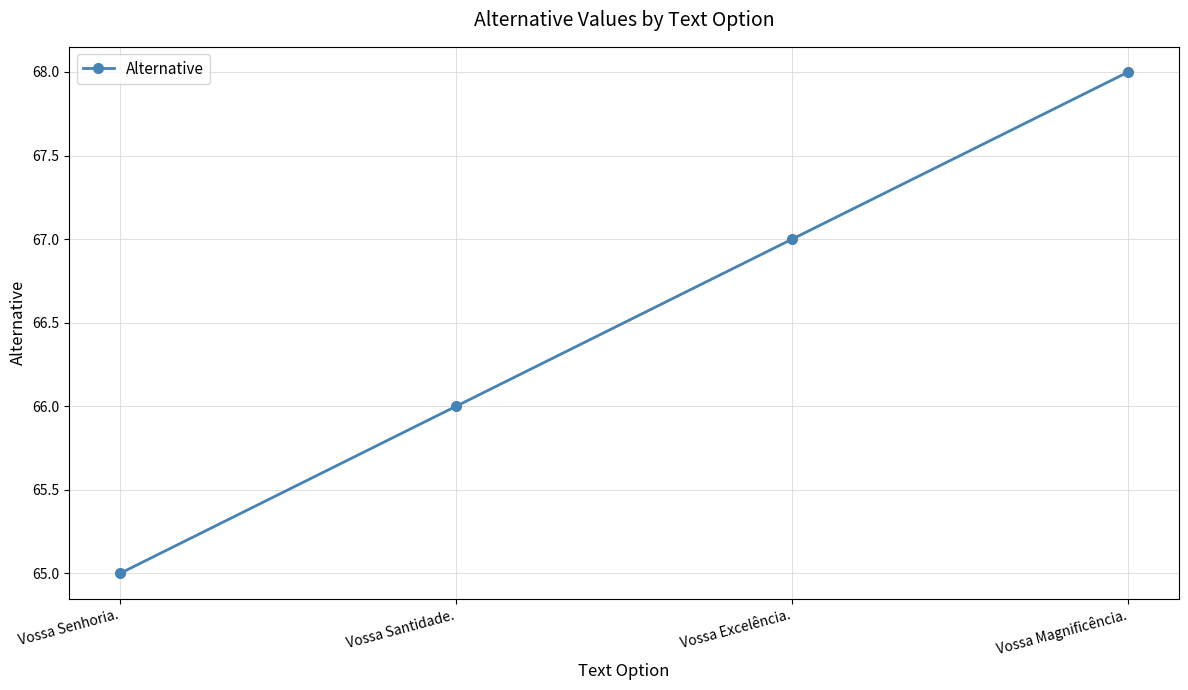

What is the difference between the values at Vossa Santidade. and Vossa Magnificência.?

2